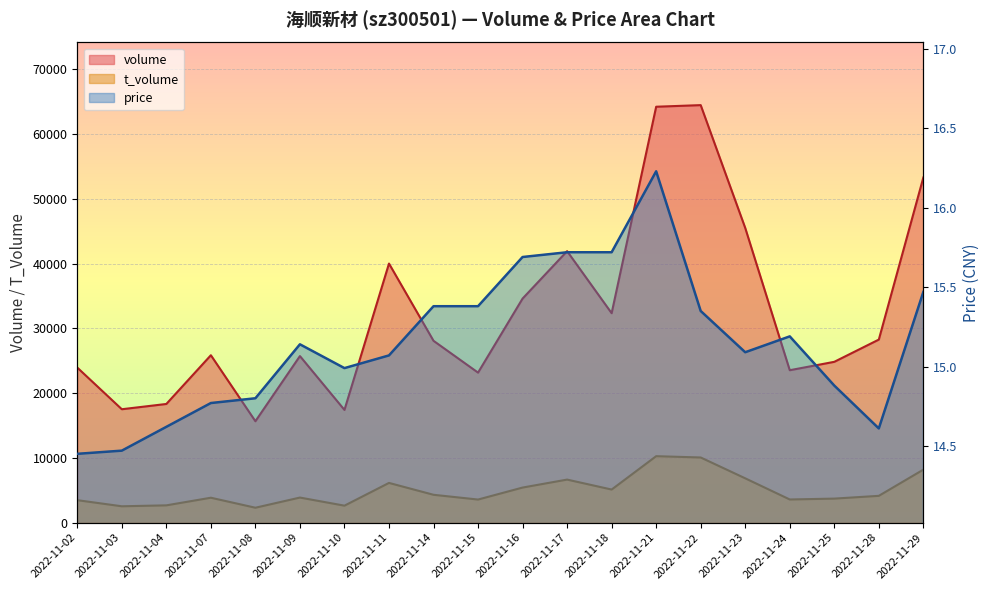

Reading left to right, extract all data points from this chart.

volume: 23934.0	17506.0	18320.0	25844.0	15655.0	25713.0	17400.0	39995.0	28070.0	23159.0	34590.0	41909.0	32333.0	64206.0	64454.0	45494.0	23530.0	24826.0	28259.0	53278.0
t_volume: 3468.0	2525.0	2668.0	3845.0	2301.0	3871.0	2620.0	6131.0	4299.0	3564.0	5415.0	6645.0	5108.0	10259.0	10058.0	6841.0	3575.0	3709.0	4136.0	8181.0
price: 14.4	14.5	14.6	14.8	14.8	15.1	15.0	15.1	15.4	15.4	15.7	15.7	15.7	16.2	15.3	15.1	15.2	14.9	14.6	15.5